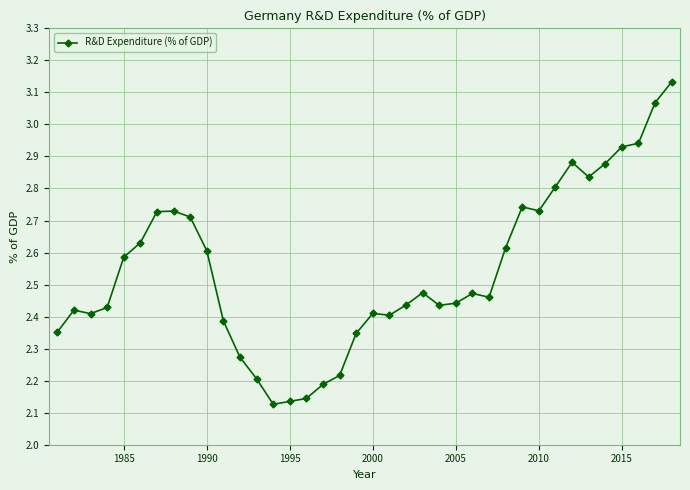

True or false: the data has more than 1 interior local peaks.

True